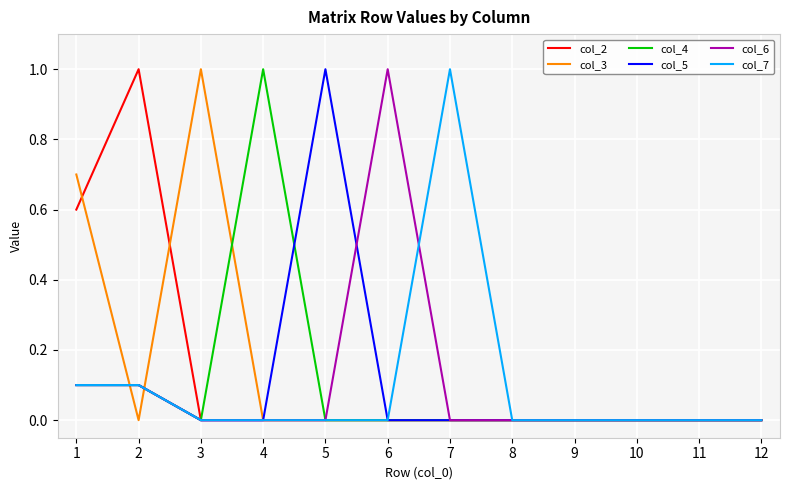

What is the total value across all series at 4?

1.0